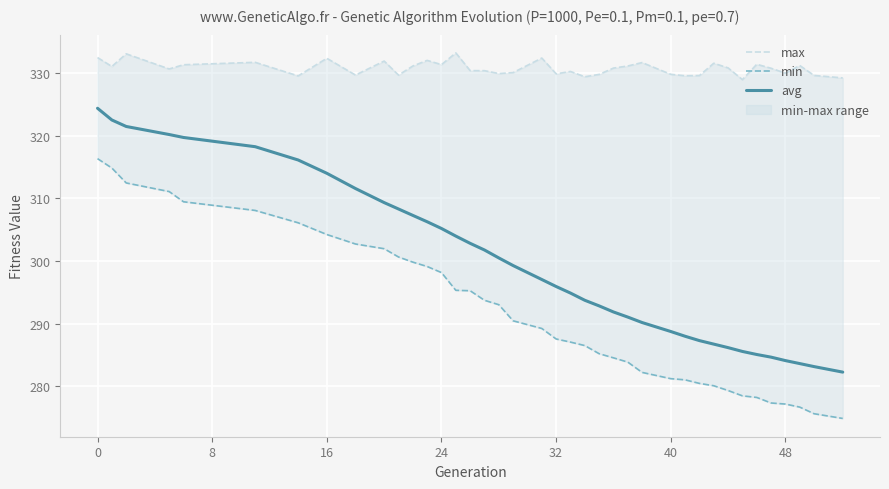

True or false: min and avg intersect in this chart.

False